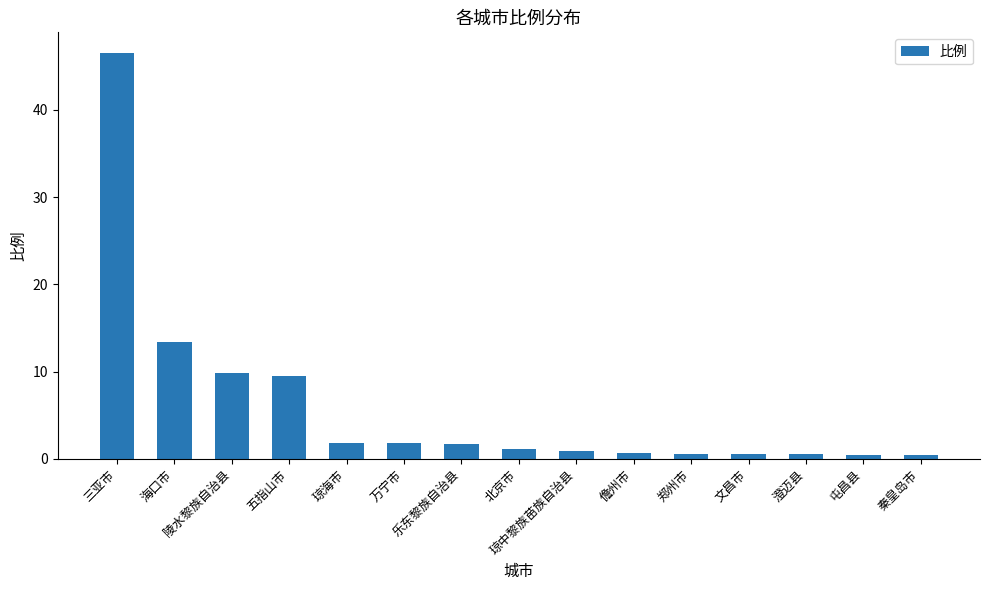

At which label does the data first exceed 1?

三亚市